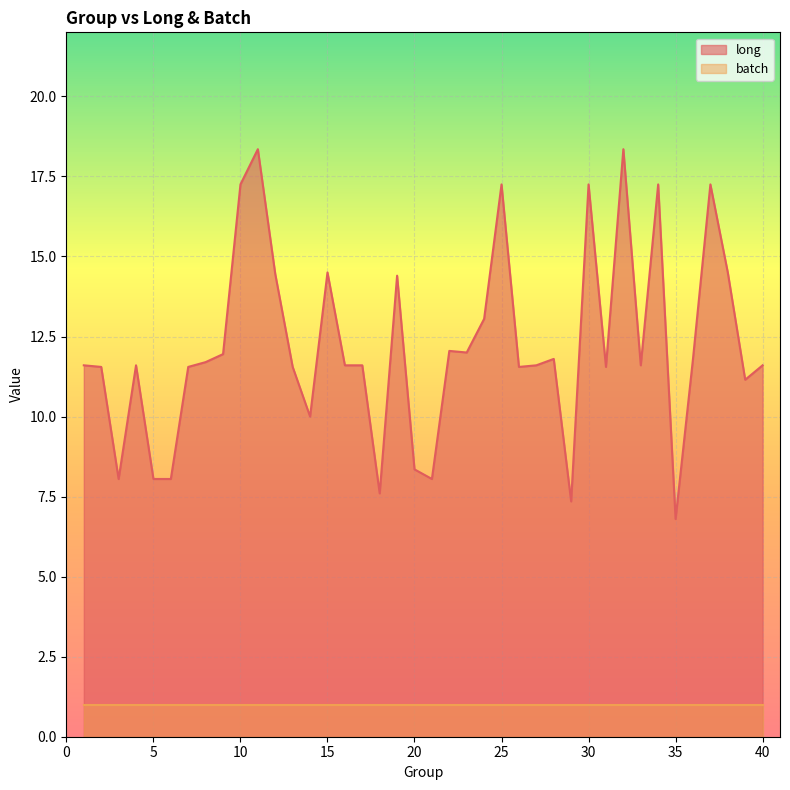

List the labels in order of value, smallest first.

35, 29, 18, 3, 5, 6, 21, 20, 14, 39, 2, 7, 13, 26, 31, 1, 4, 16, 17, 27, 33, 40, 8, 28, 36, 9, 23, 22, 24, 19, 12, 15, 38, 10, 25, 30, 34, 37, 11, 32